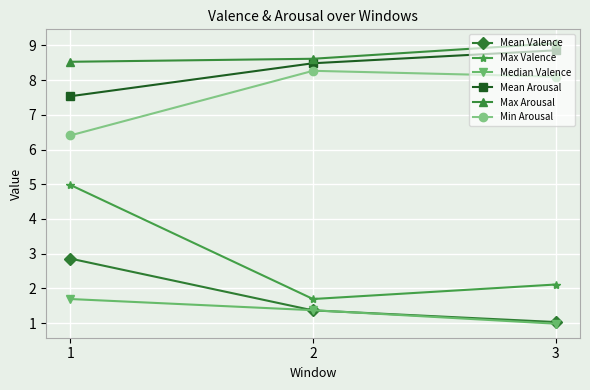

The Max Valence series shows 2.9 at 2. True or false?

False